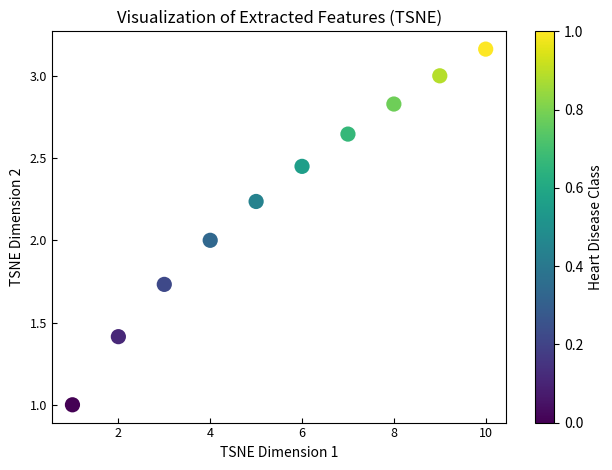

What is the average X value?

5.5